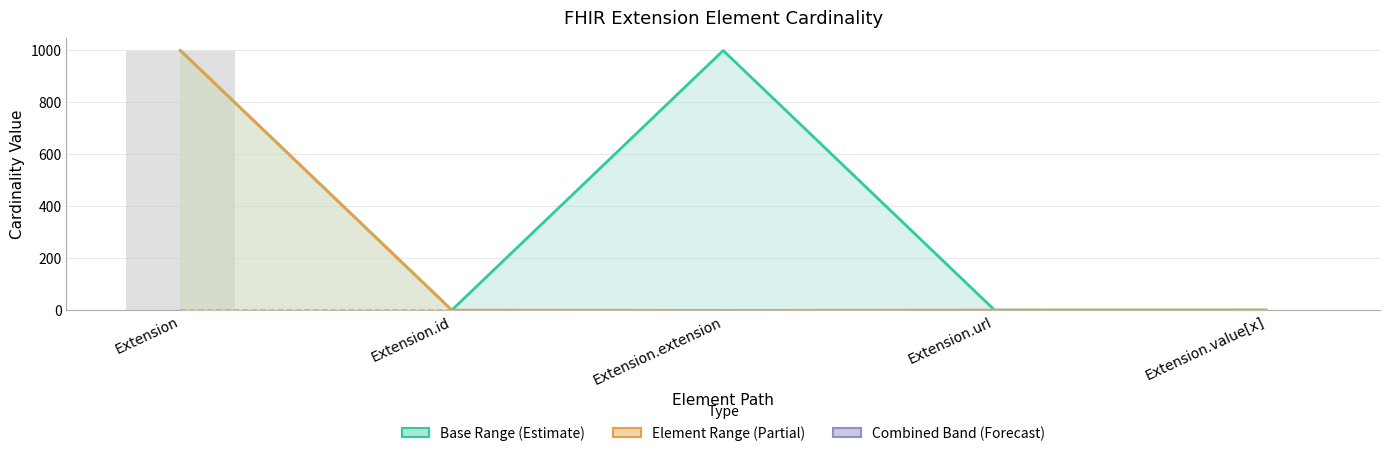

What is the label of the 5th bar from the right?

Extension